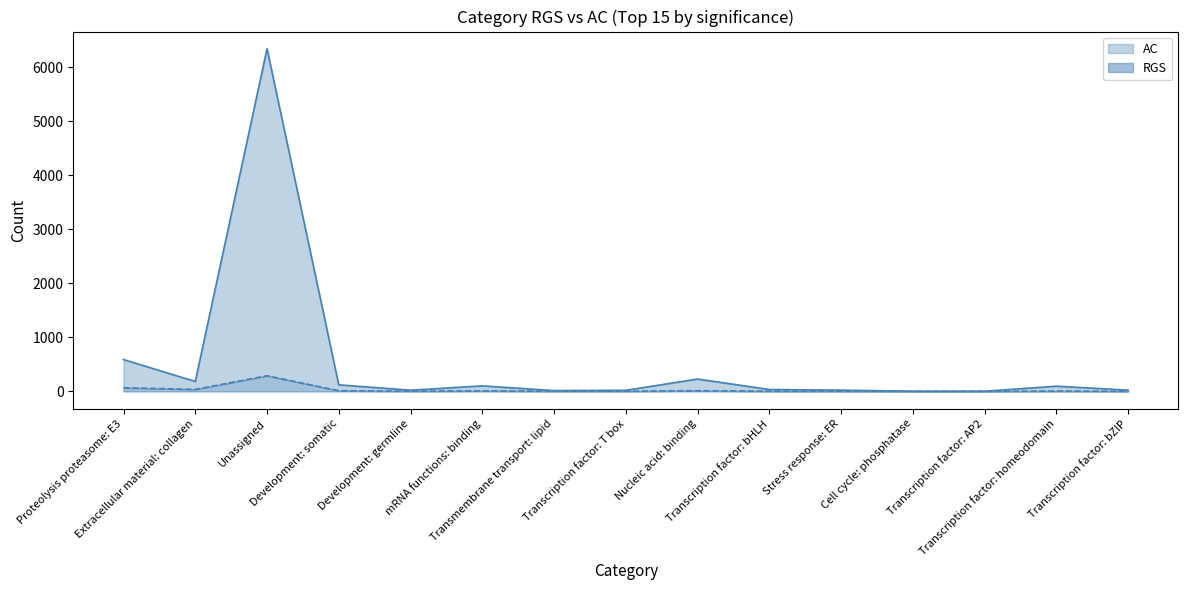

List the series in order of their overall mean, lowest first.

RGS, AC